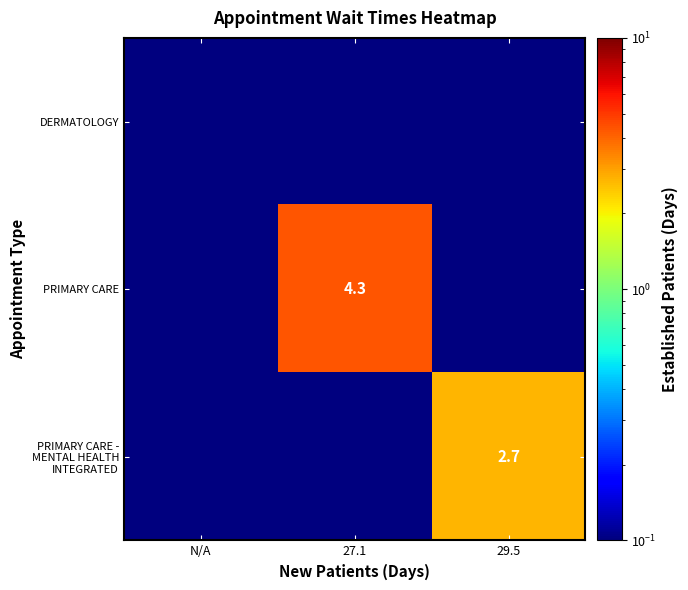

List the series in order of their overall mean, lowest first.

DERMATOLOGY, PRIMARY CARE - MENTAL HEALTH INTEGRATED, PRIMARY CARE